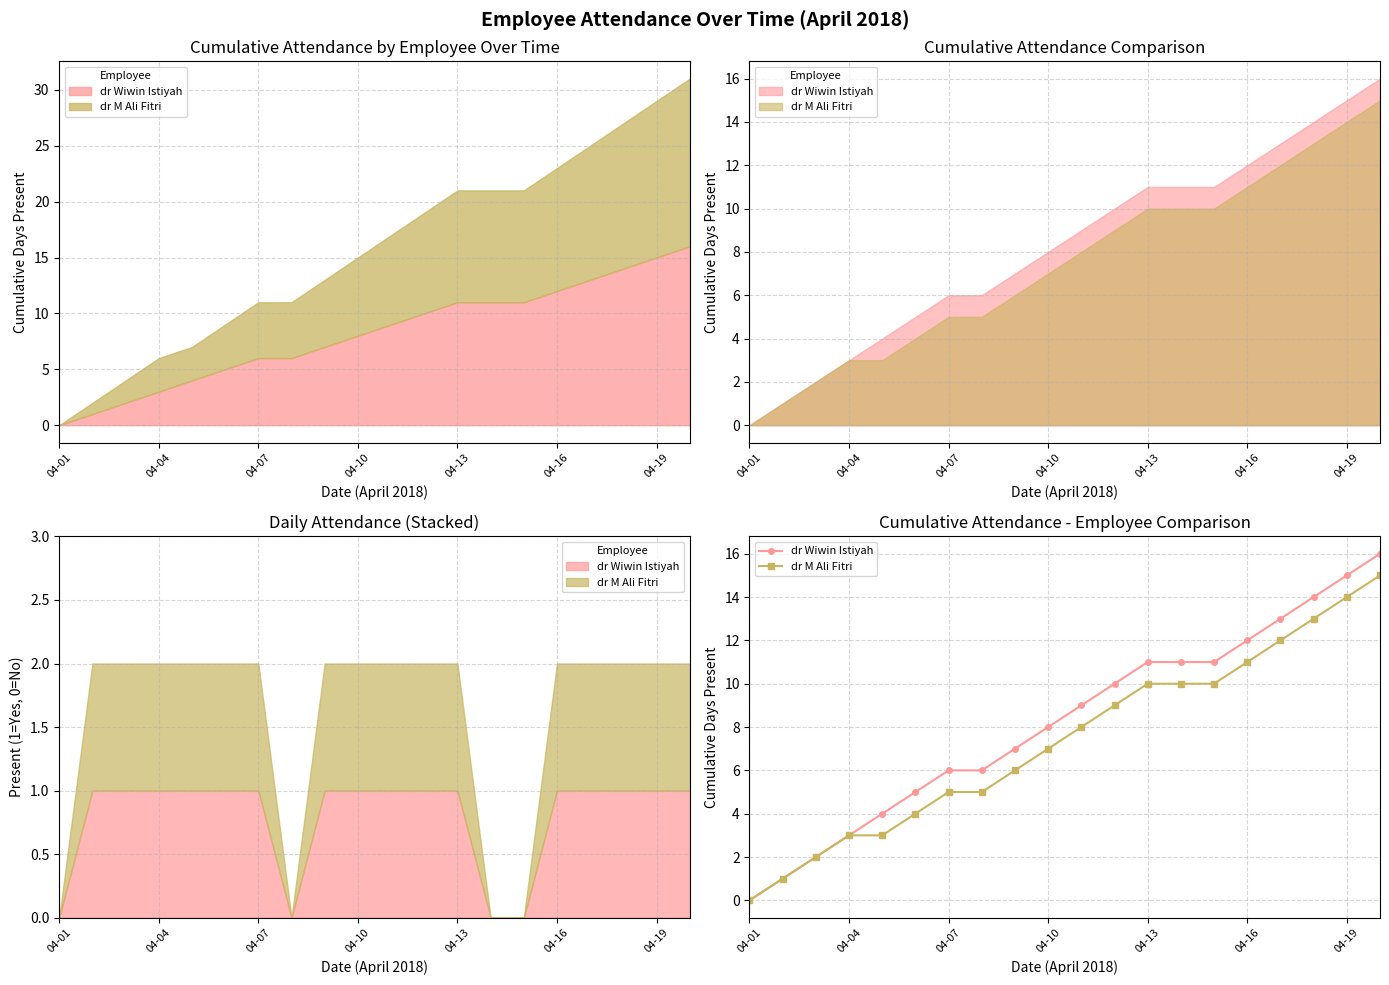

Between 04-10 and 19, which series saw the biggest shift?

dr Wiwin Istiyah